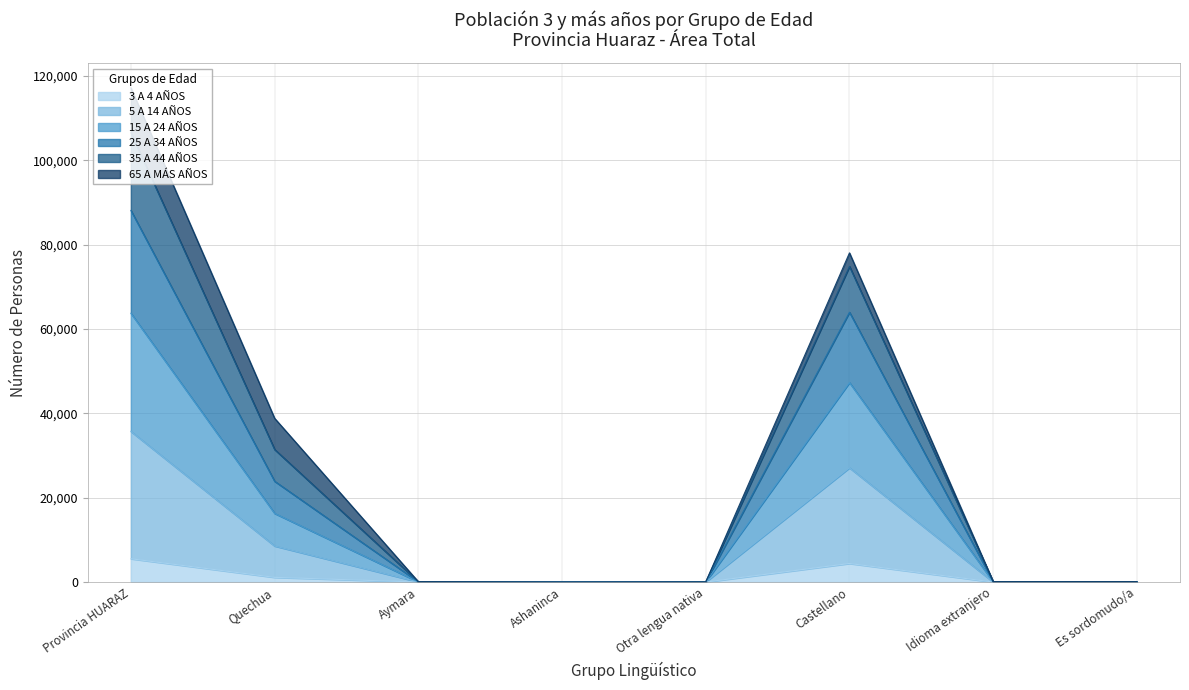

At which label does 15 A 24 AÑOS first exceed 79?

Provincia HUARAZ